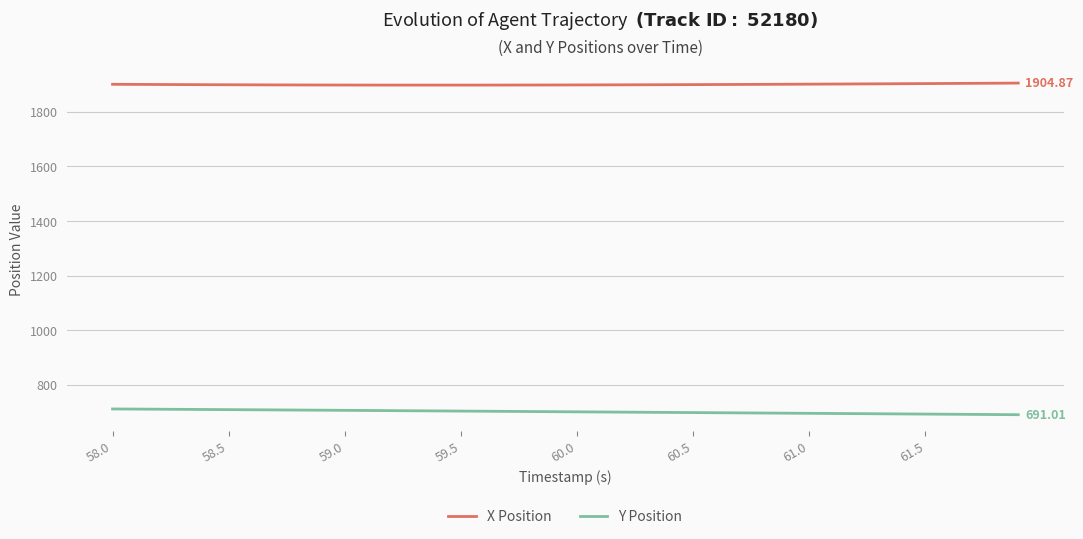

True or false: X Position and Y Position intersect in this chart.

False